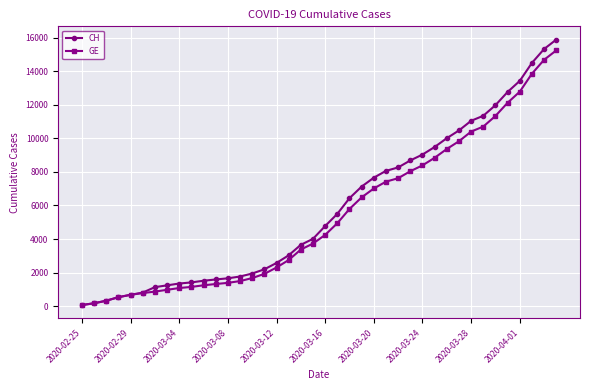

What is the maximum value shown in the chart?

15875